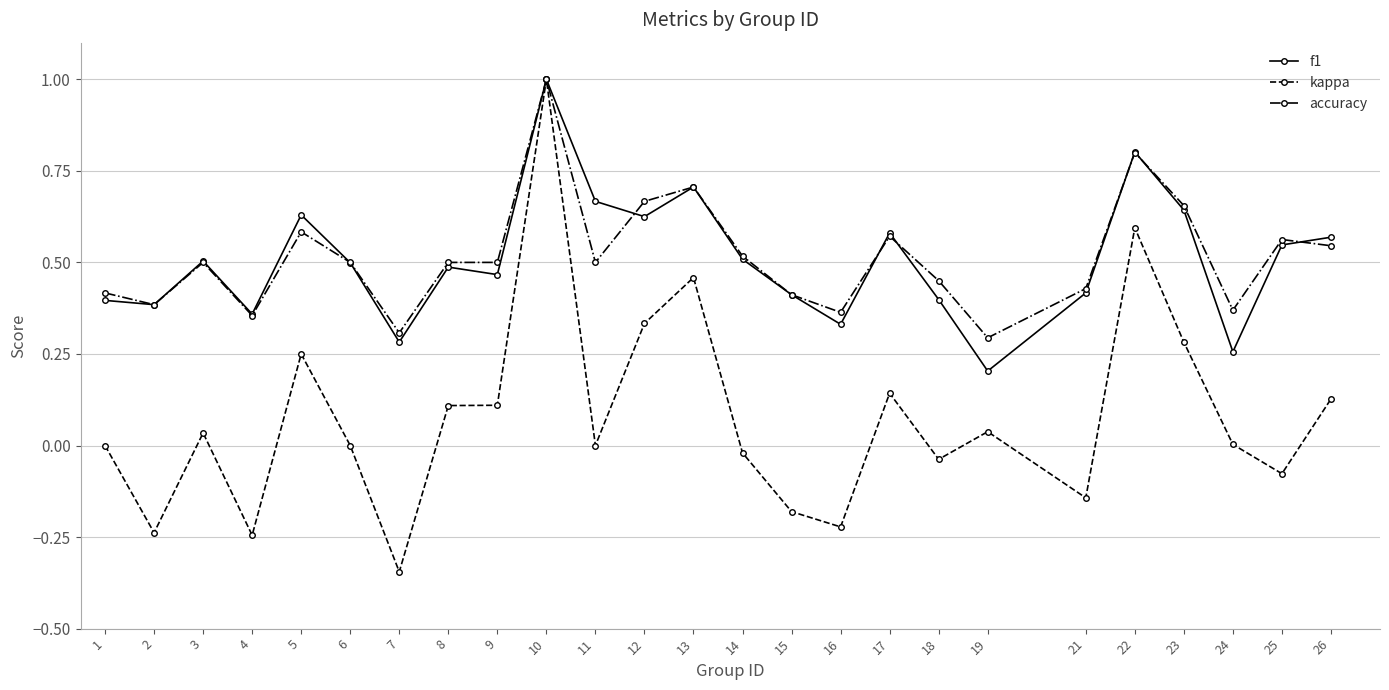

Which series changed the most between 21 and 25?

accuracy